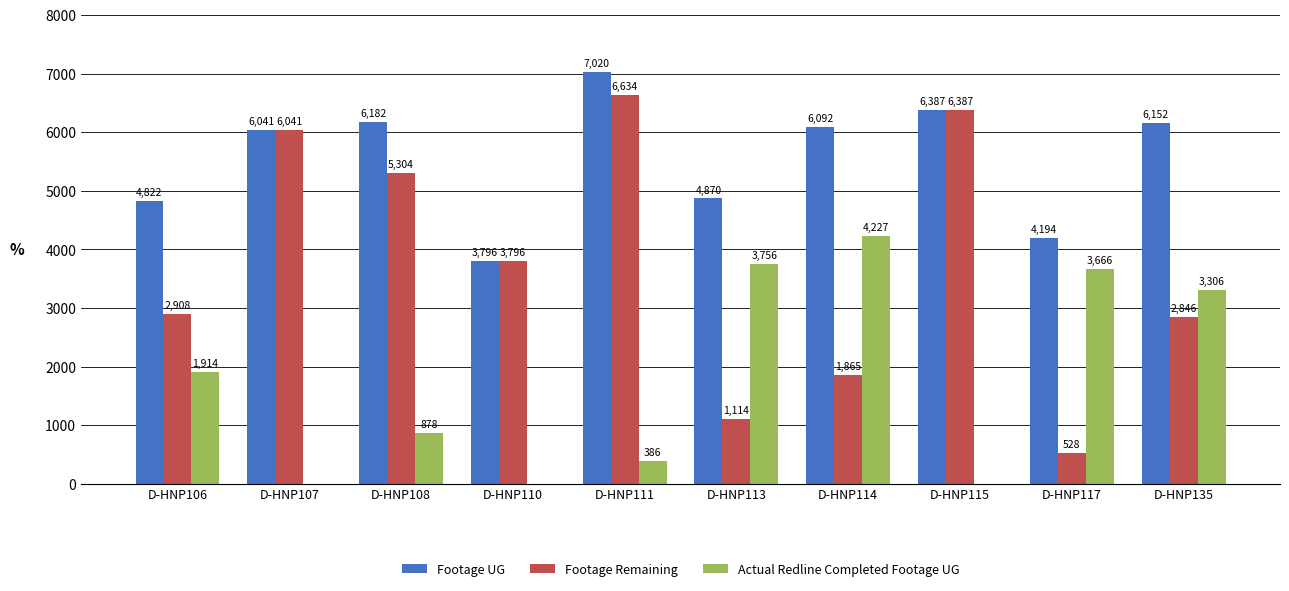

Reading left to right, transcribe all the data shown in this chart.

Footage UG: D-HNP106=4822	D-HNP107=6041	D-HNP108=6182	D-HNP110=3796	D-HNP111=7020	D-HNP113=4870	D-HNP114=6092	D-HNP115=6387	D-HNP117=4194	D-HNP135=6152
Footage Remaining: D-HNP106=2908	D-HNP107=6041	D-HNP108=5304	D-HNP110=3796	D-HNP111=6634	D-HNP113=1114	D-HNP114=1865	D-HNP115=6387	D-HNP117=528	D-HNP135=2846
Actual Redline Completed Footage UG: D-HNP106=1914	D-HNP107=0	D-HNP108=878	D-HNP110=0	D-HNP111=386	D-HNP113=3756	D-HNP114=4227	D-HNP115=0	D-HNP117=3666	D-HNP135=3306